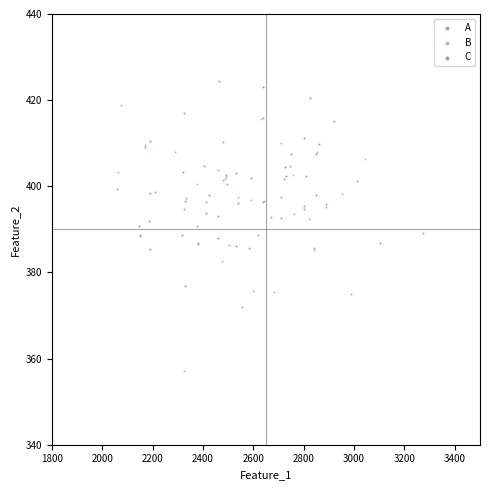

Which series contains the lowest Y value?

B